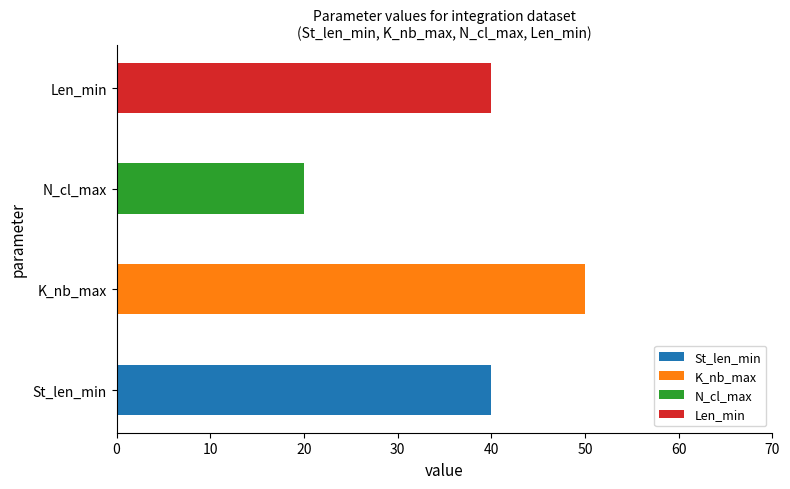

True or false: the data shows 20 at N_cl_max.

True